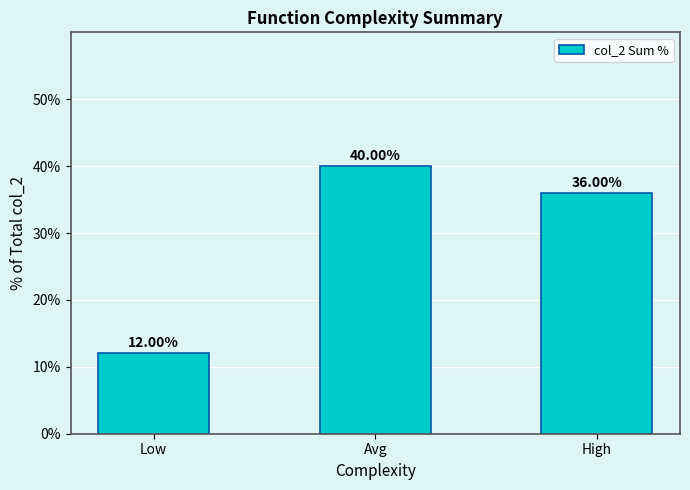

Rank the categories by value from lowest to highest.

Low, High, Avg